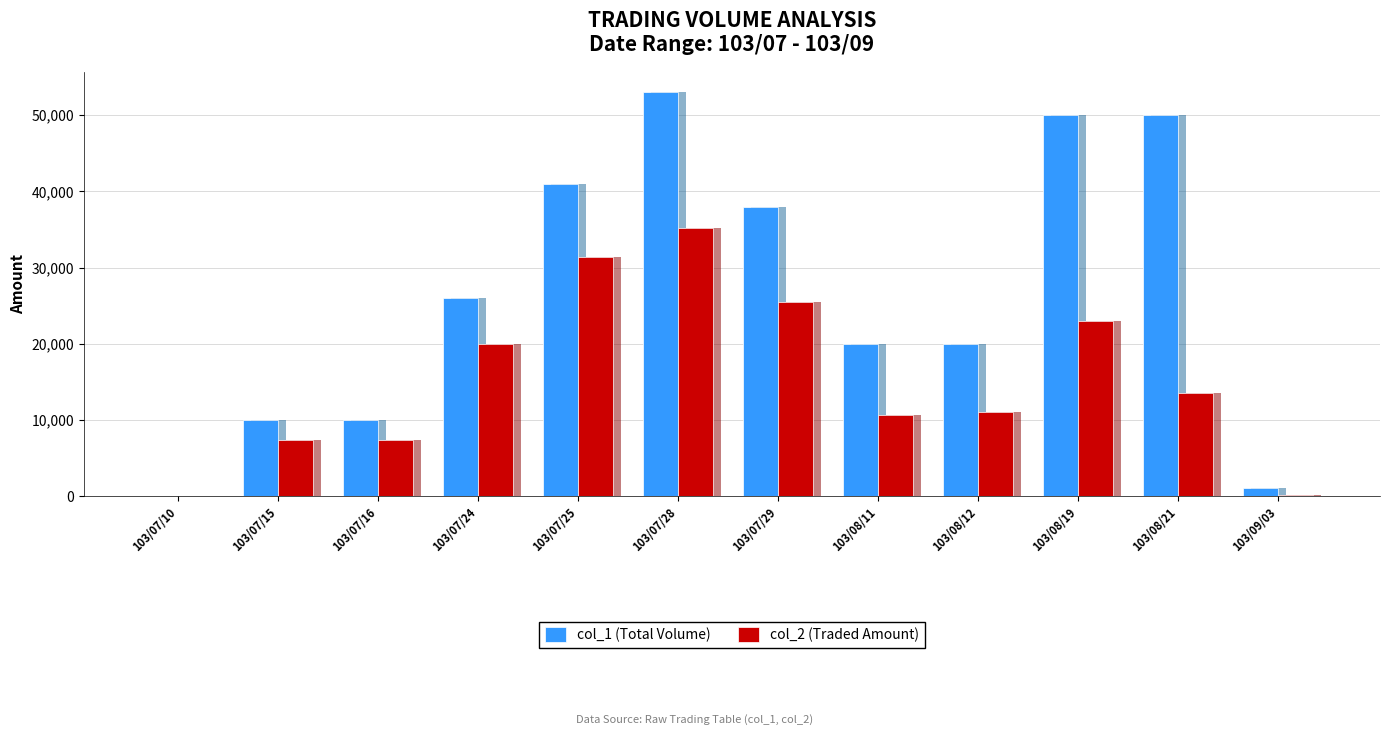

Which series changed the most between 103/07/25 and 103/08/19?

col_1 (Total Volume)